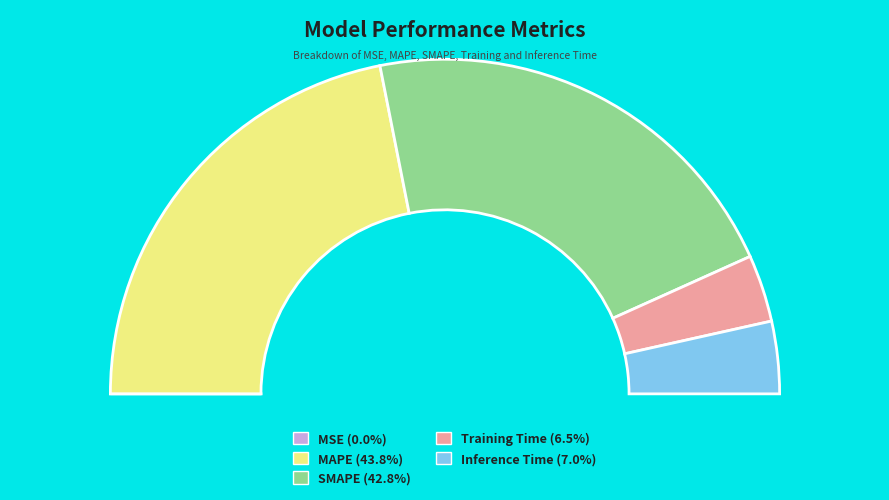

Rank the categories by value from highest to lowest.

MAPE, SMAPE, Inference Time, Training Time, MSE